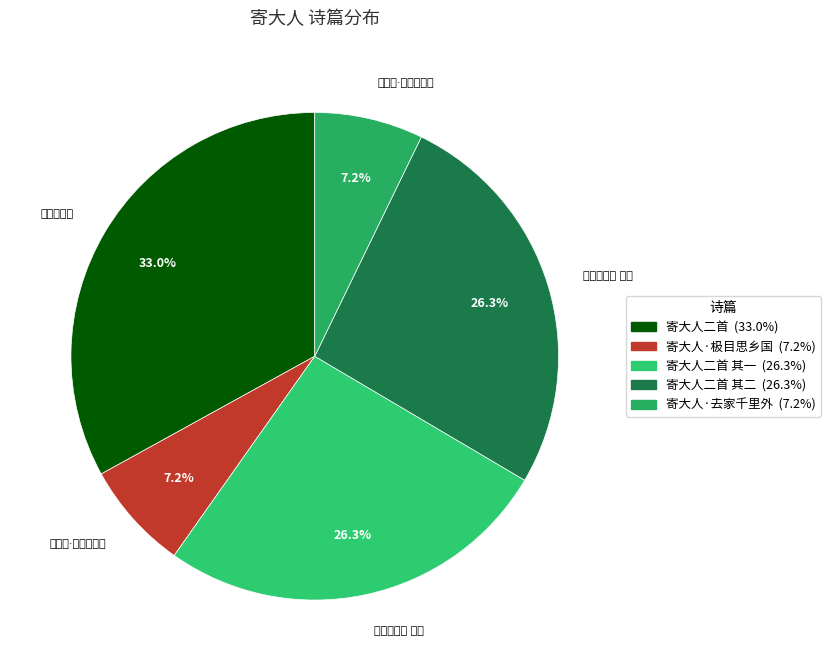

Approximately how many times larger is the value at 寄大人二首 其一 compared to 寄大人·去家千里外?

3.7